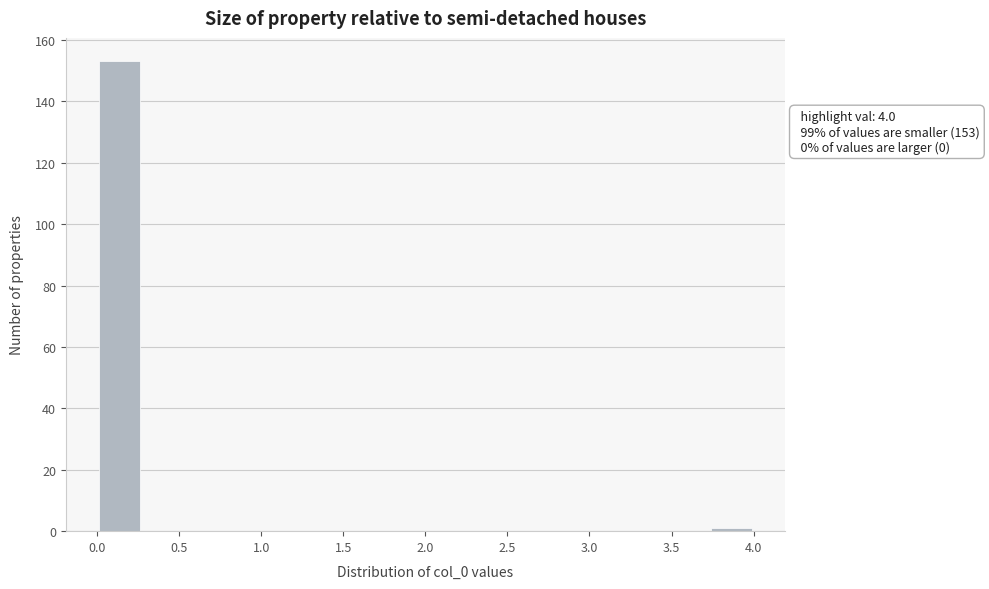

Which range on the x-axis has the tallest bar?

0.00 to 0.25